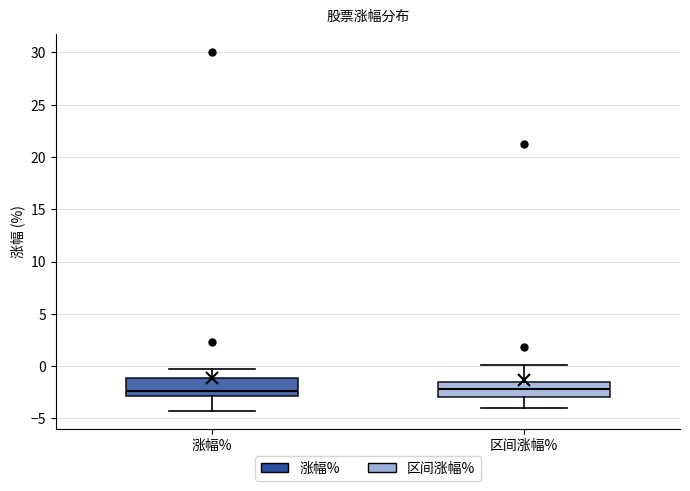

Reading left to right, transcribe this box plot: for each box, give where its median line is, the range the box spans, and where its two whiskers end, as read against the y-axis. The values are not printed on the chart, so give them approximately, as read against the axis.

涨幅%: median -2.5, box -3.0 to -1.0, whiskers -4.5 to -0.5
区间涨幅%: median -2.0, box -3.0 to -1.5, whiskers -4.0 to 0.0